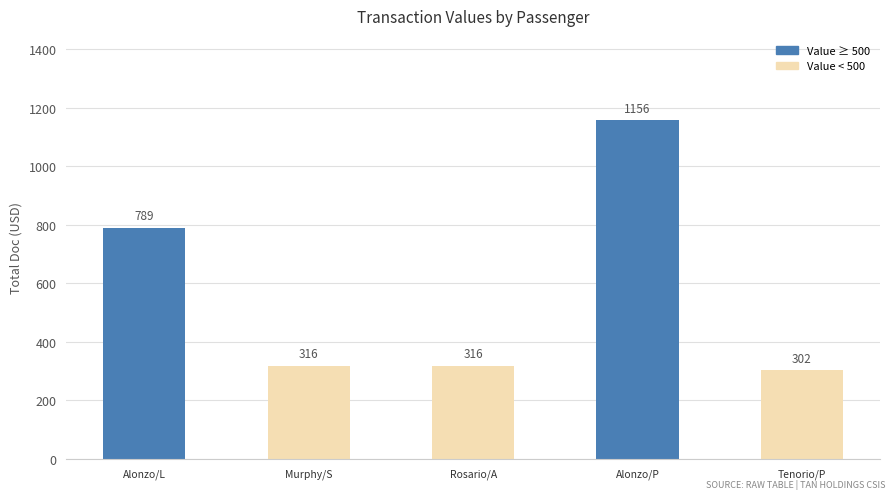

What is the difference between the second highest and minimum values?

487